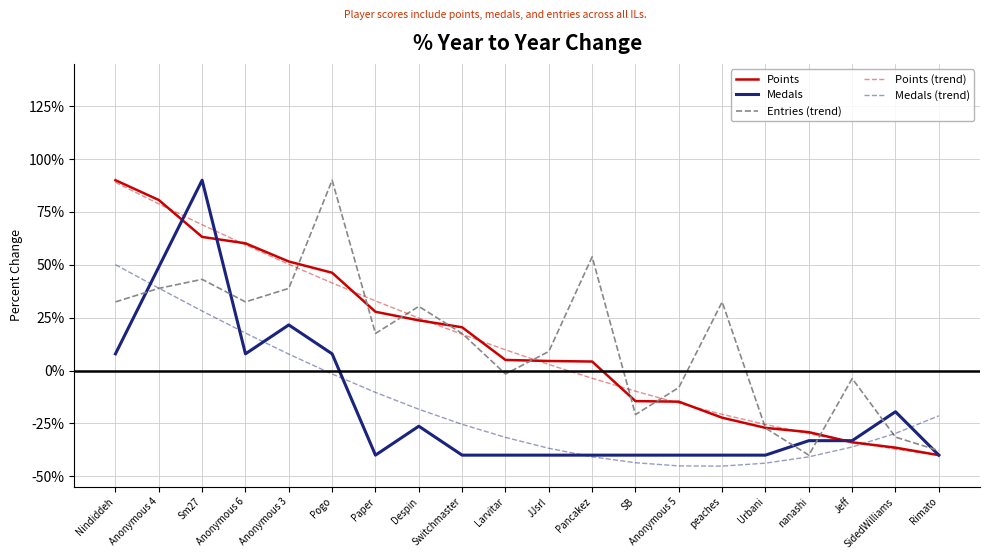

Does the chart display data point markers on the line(s)?

No